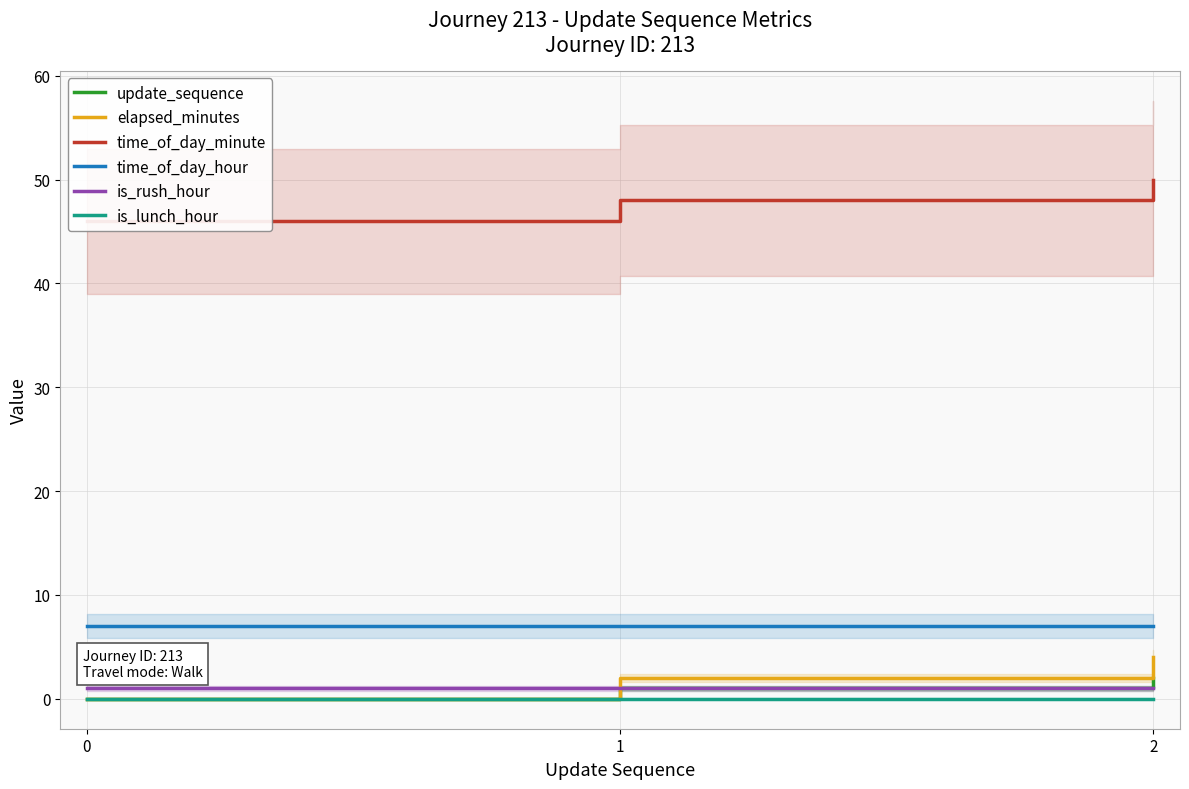

How many data points in update_sequence are above 1?

1